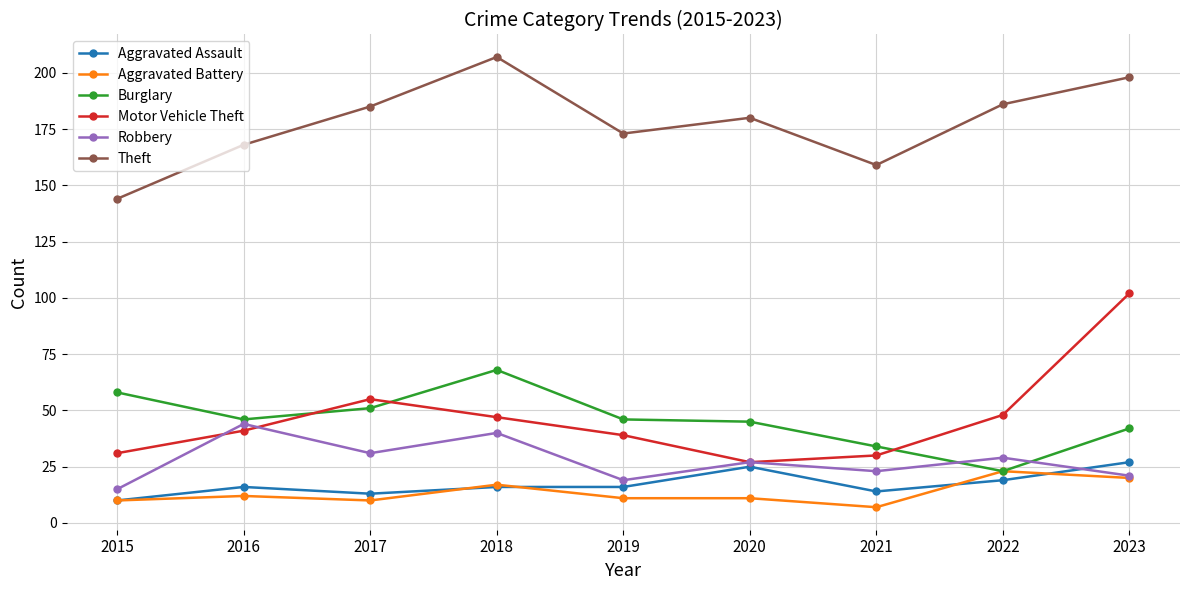

What is the difference between the Burglary values at 2019 and 2022?

23